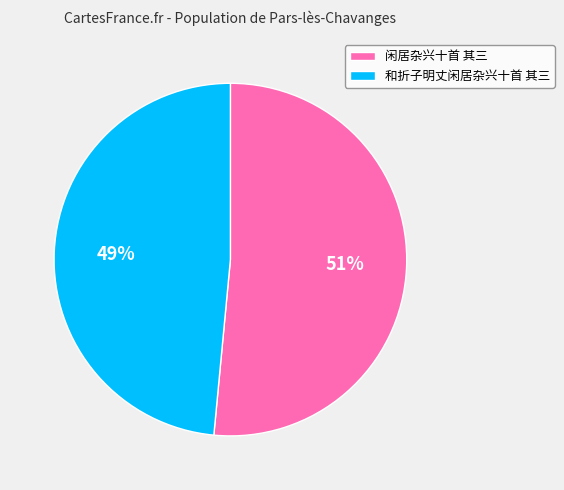

Is it true that 闲居杂兴十首 其三 is 51% of the pie?

True